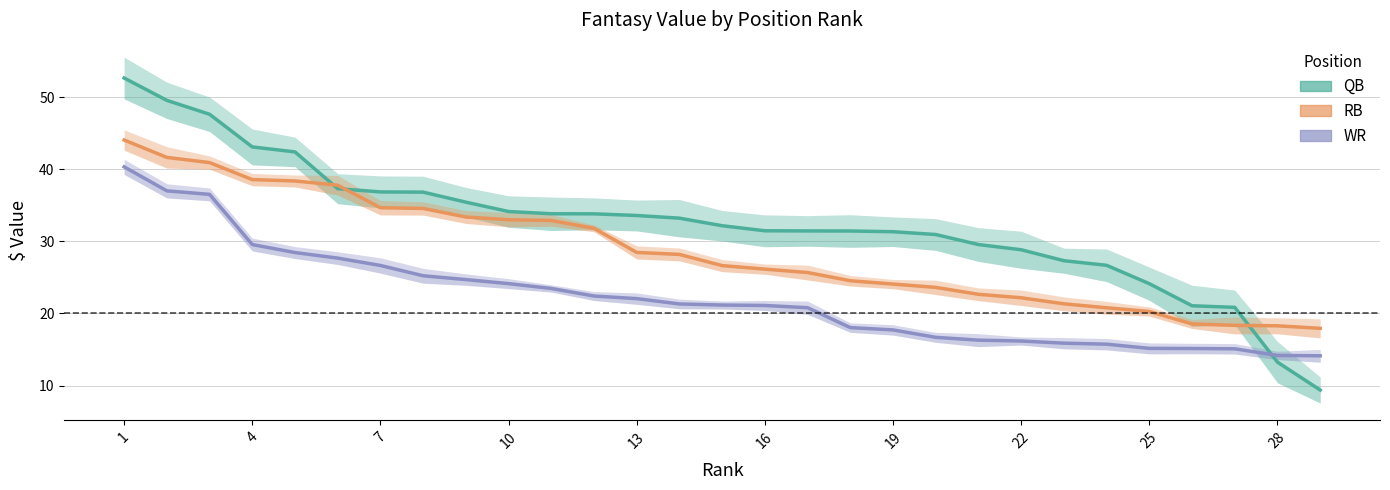

The value of WR at 16 is 20.8. True or false?

True